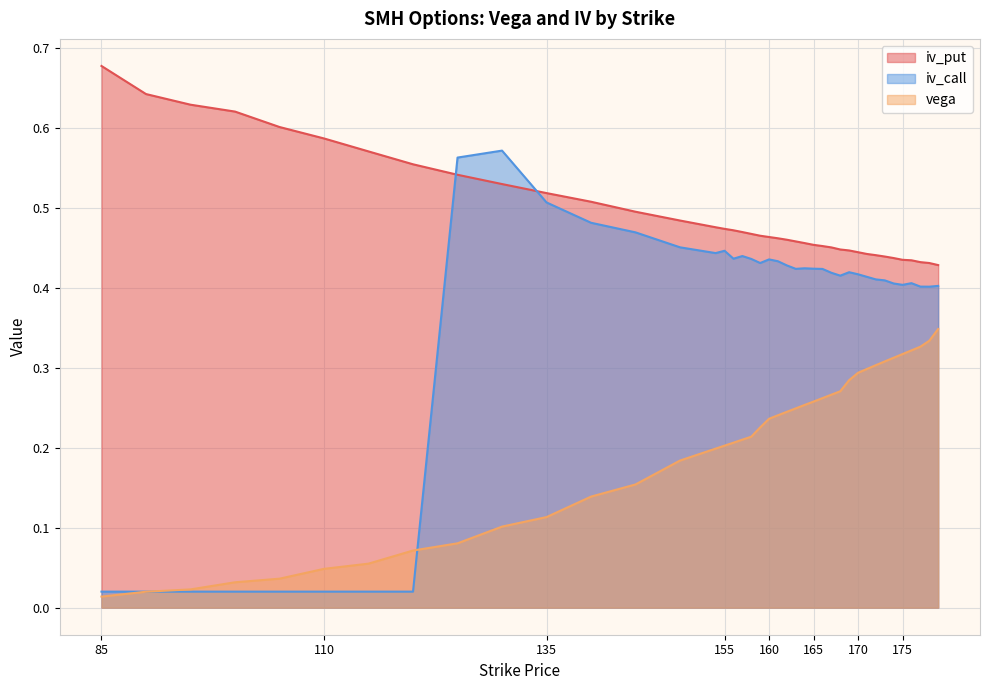

At which label does iv_put reach its peak?

85